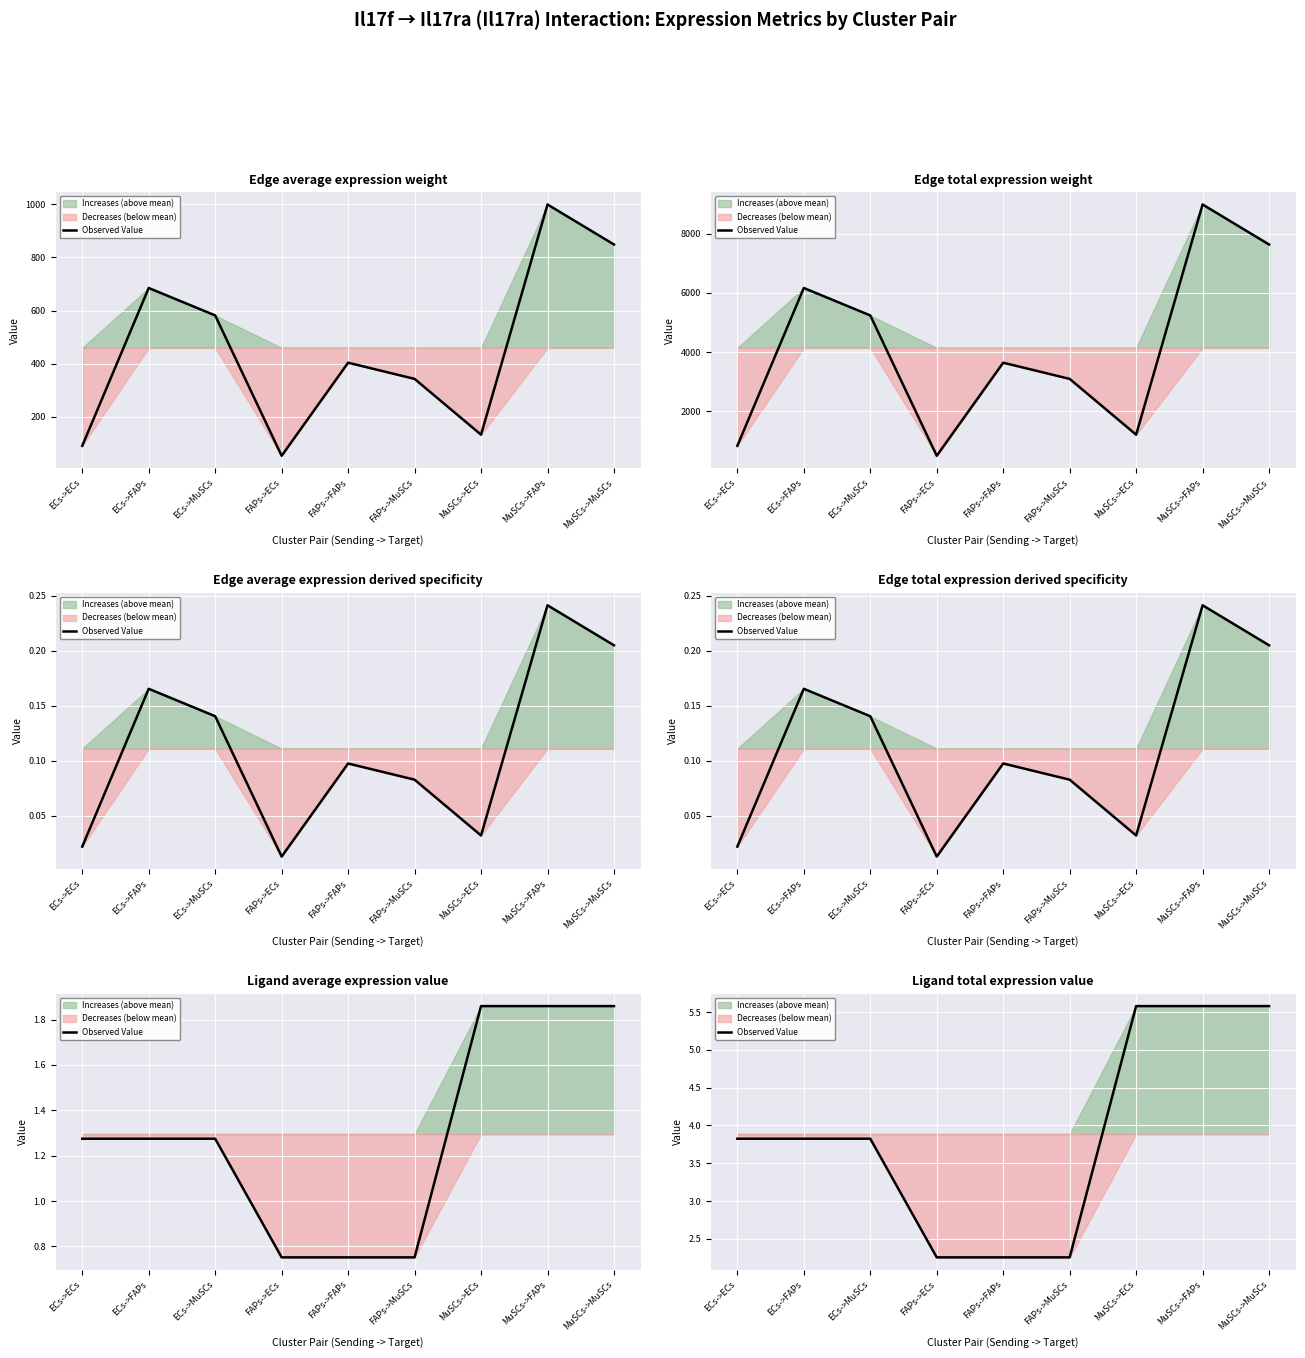

At which category does the chart reach its minimum across all series?

FAPs->ECs